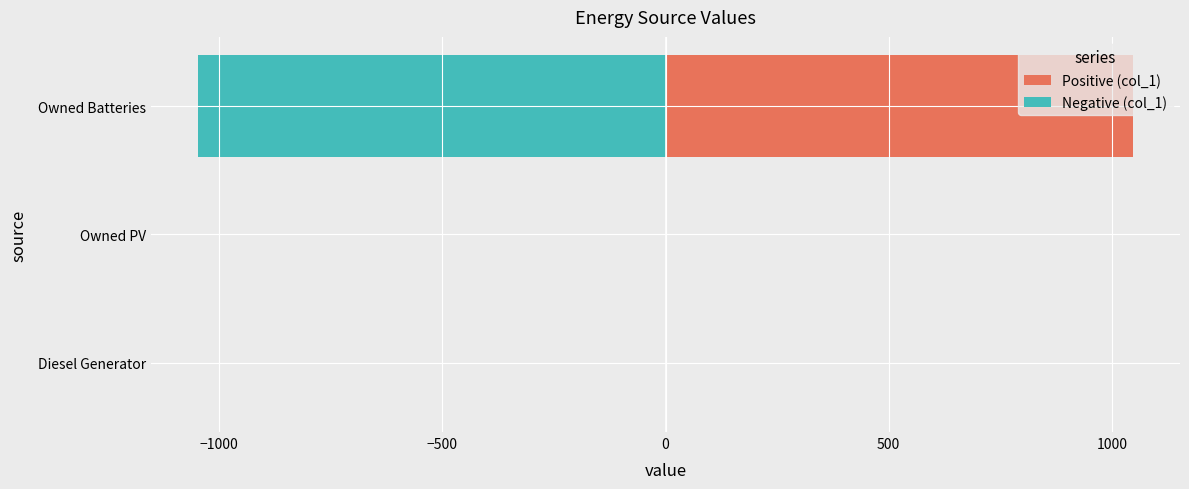

Reading right to left, what are all the values shown in this chart?

Positive (col_1): 1048	0	0
Negative (col_1): -1048	0	0